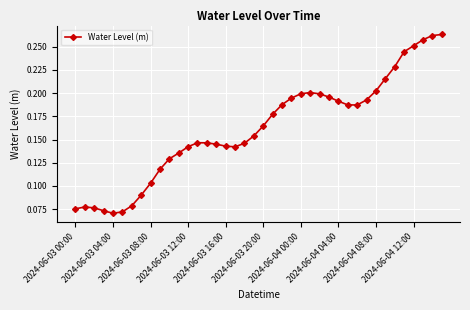

What is the sum of all values?

6.5